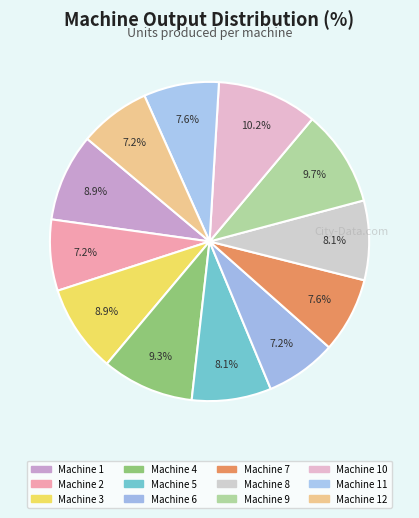

To the nearest percent, what is the average slice percentage?

8%